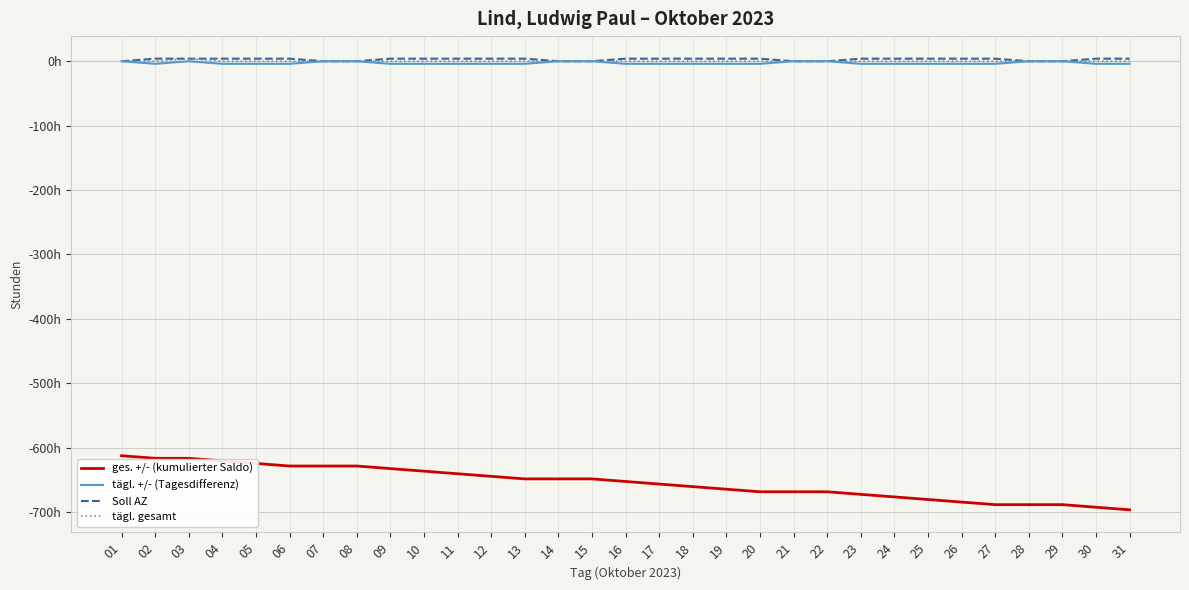

True or false: Soll AZ has more than 0 points higher than both neighbors.

False